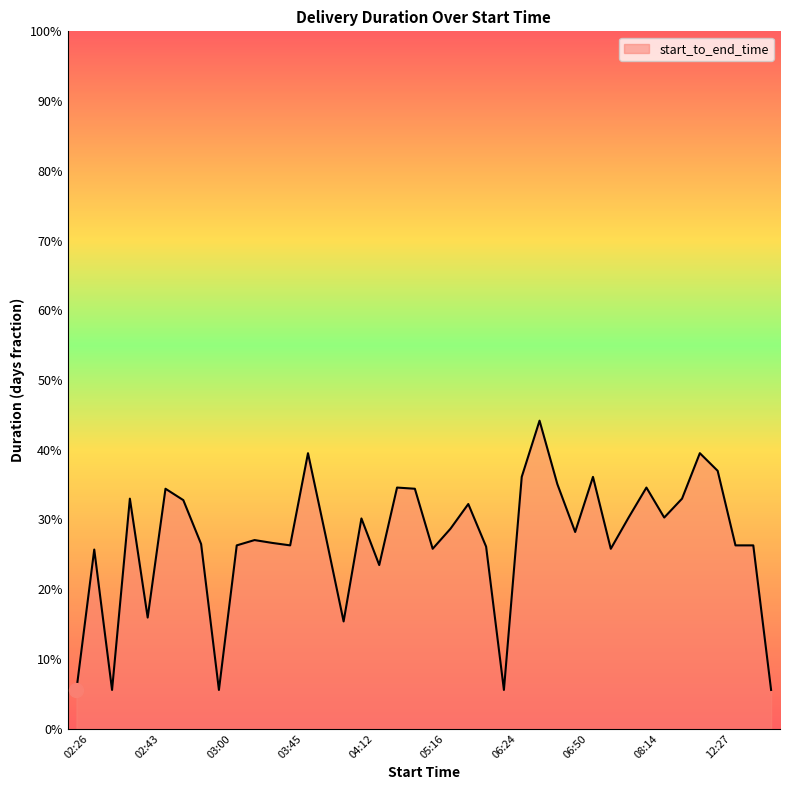

Does the chart have visible grid lines?

No